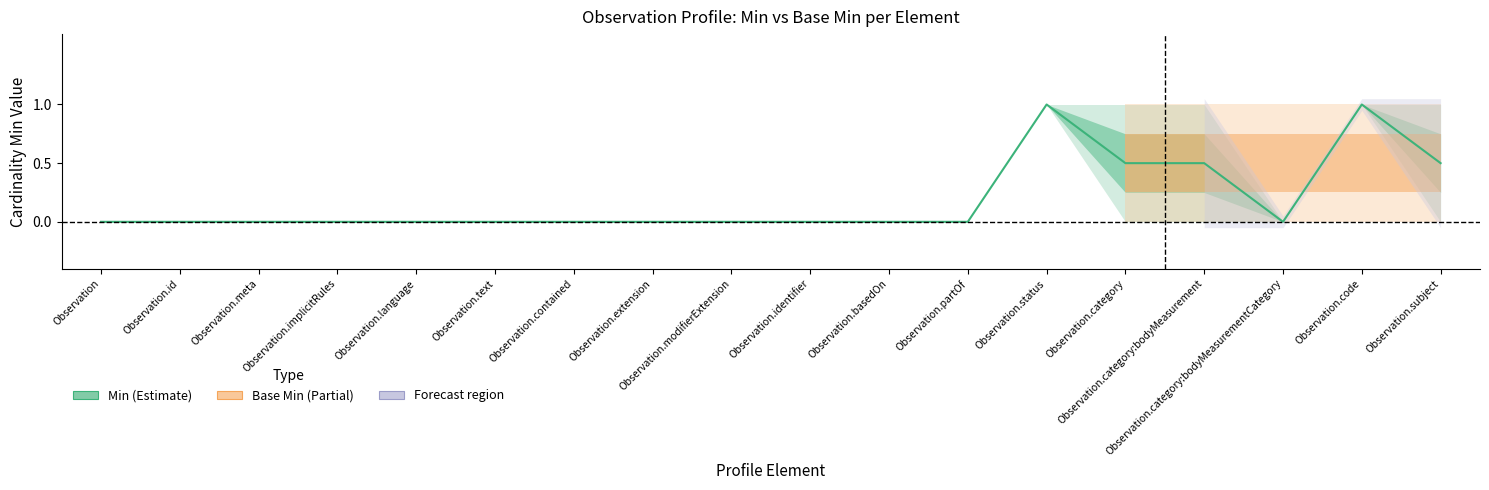

List the labels in order of Base Min value, smallest first.

Observation, Observation.id, Observation.meta, Observation.implicitRules, Observation.language, Observation.text, Observation.contained, Observation.extension, Observation.modifierExtension, Observation.identifier, Observation.basedOn, Observation.partOf, Observation.category, Observation.category:bodyMeasurement, Observation.category:bodyMeasurementCategory, Observation.subject, Observation.status, Observation.code